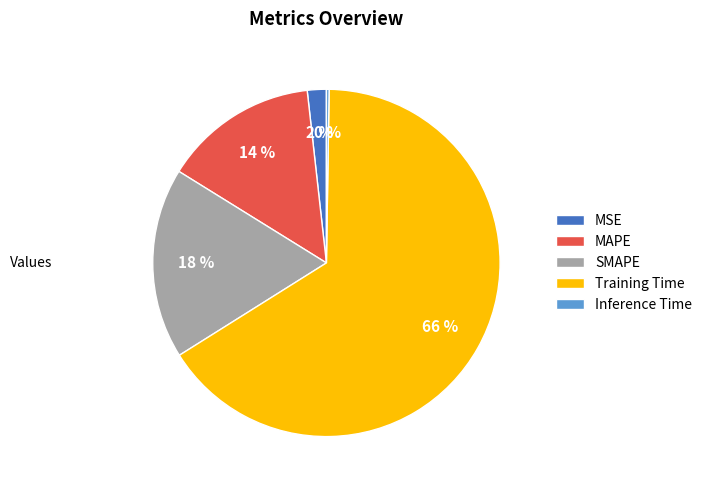

True or false: Training Time accounts for 51% of the total.

False